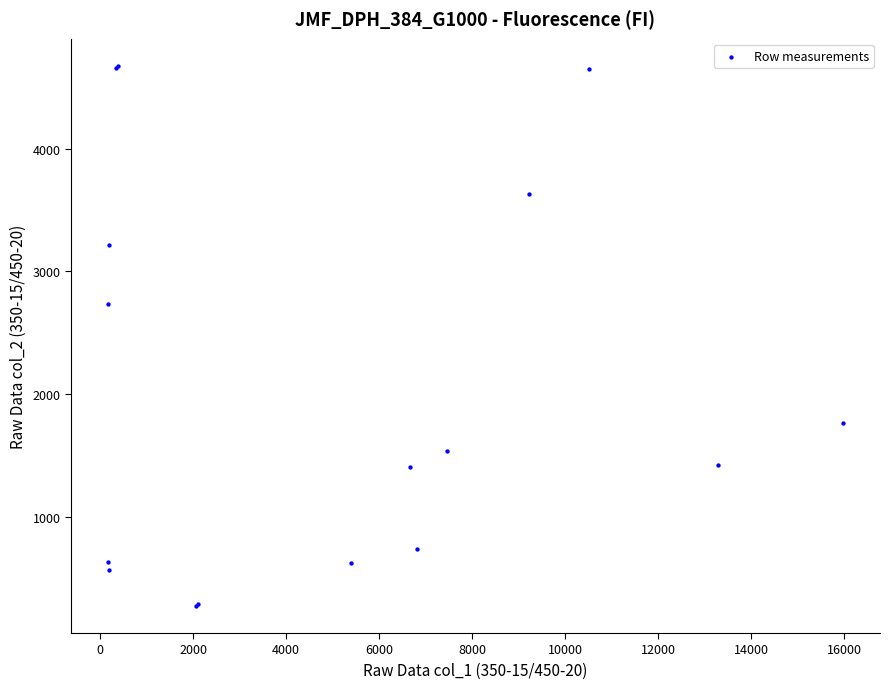

What Y value in the scatter plot is closest to 2475?

2736